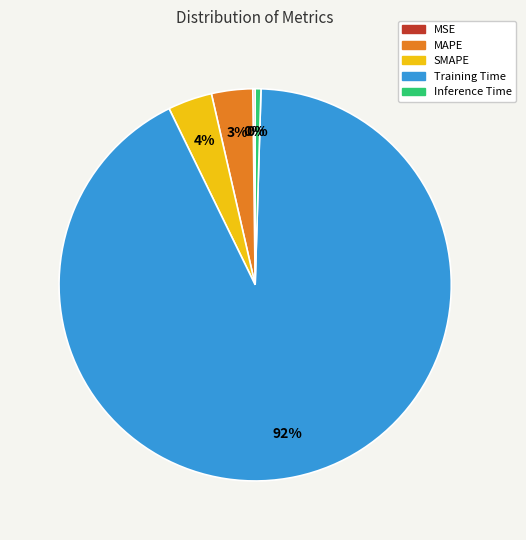

Is the sum of Inference Time and MAPE greater than half?

No